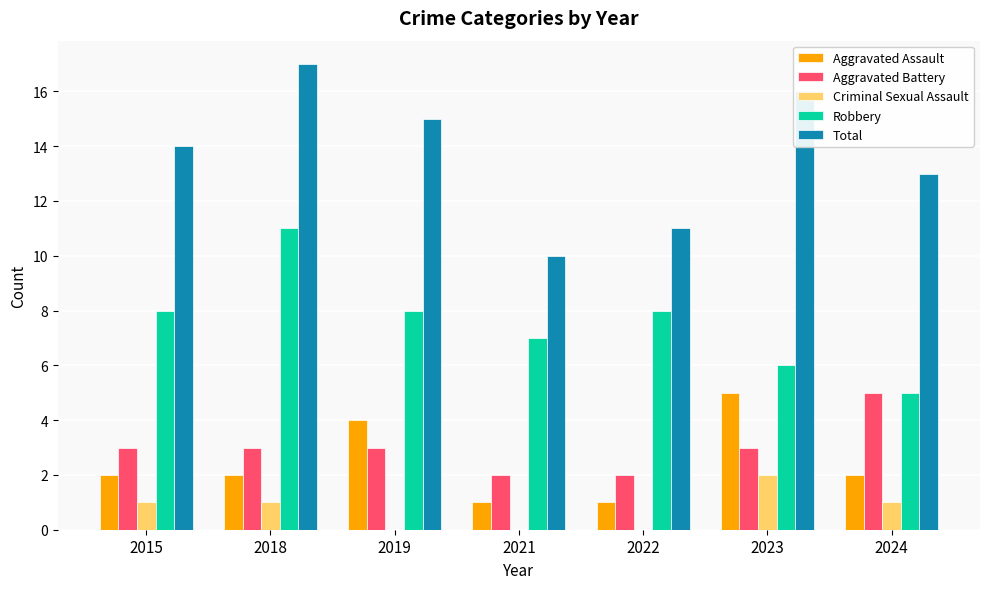

At which category is the sum across all series the highest?

2018